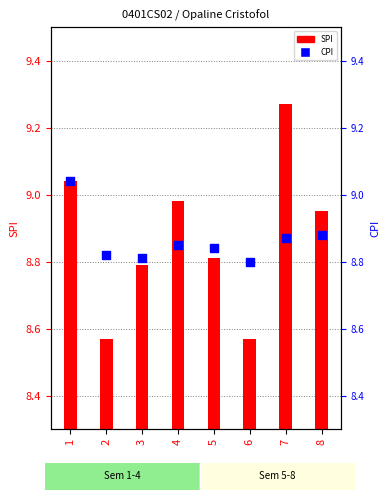

Which series reaches the maximum Y coordinate?

SPI